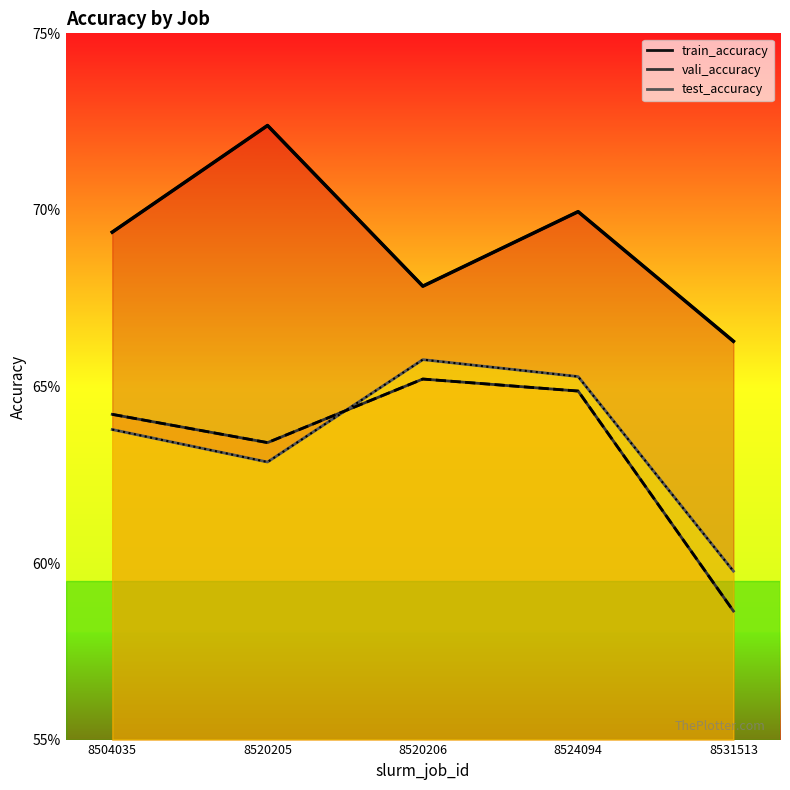

What are all the series names shown in the legend?

train_accuracy, vali_accuracy, test_accuracy